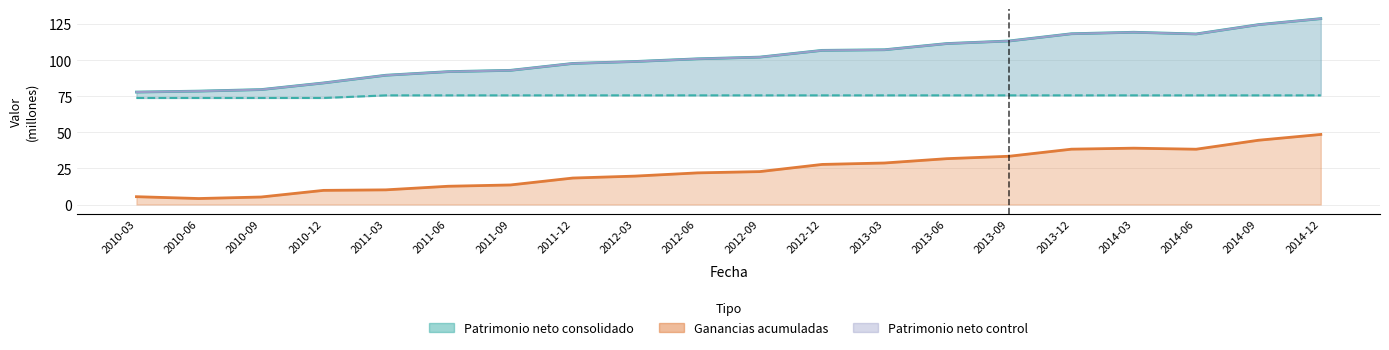

True or false: Capital emitido and Patrimonio neto consolidado intersect in this chart.

False